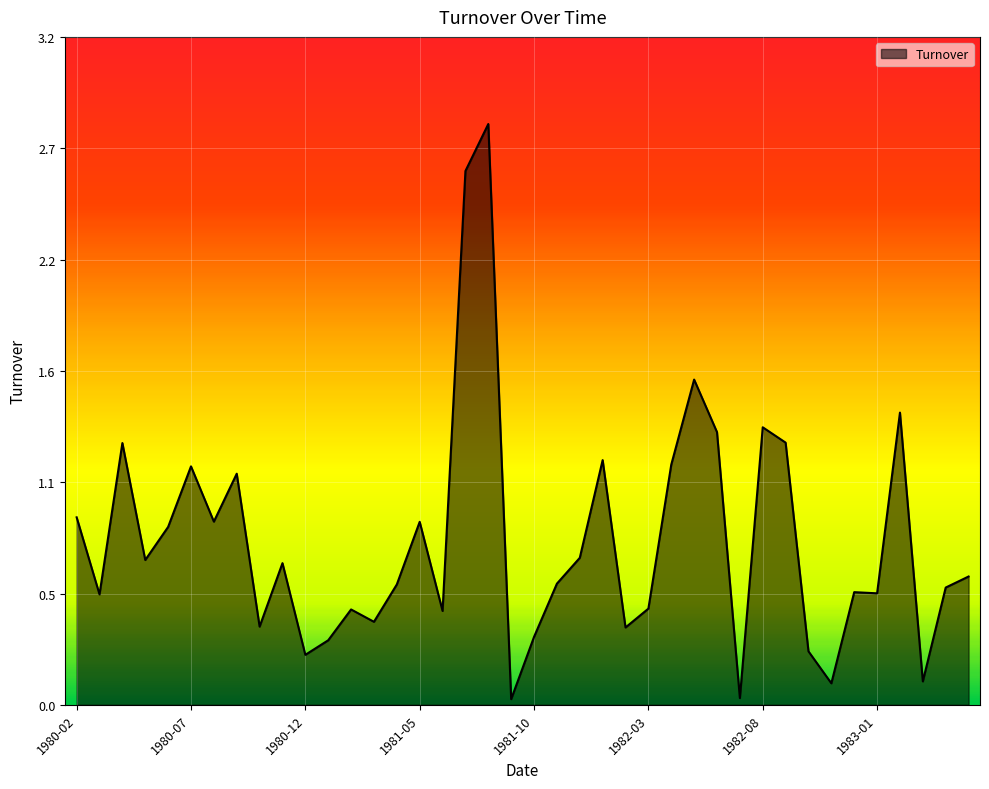

Reading right to left, transcribe all the data shown in this chart.

1983-05=0.6	1983-04=0.6	1983-03=0.1	1983-02=1.4	1983-01=0.5	1982-12=0.5	1982-11=0.1	1982-10=0.3	1982-09=1.3	1982-08=1.3	1982-07=0.0	1982-06=1.3	1982-05=1.6	1982-04=1.2	1982-03=0.5	1982-02=0.4	1982-01=1.2	1981-12=0.7	1981-11=0.6	1981-10=0.3	1981-09=0.0	1981-08=2.8	1981-07=2.6	1981-06=0.5	1981-05=0.9	1981-04=0.6	1981-03=0.4	1981-02=0.5	1981-01=0.3	1980-12=0.2	1980-11=0.7	1980-10=0.4	1980-09=1.1	1980-08=0.9	1980-07=1.2	1980-06=0.9	1980-05=0.7	1980-04=1.3	1980-03=0.5	1980-02=0.9